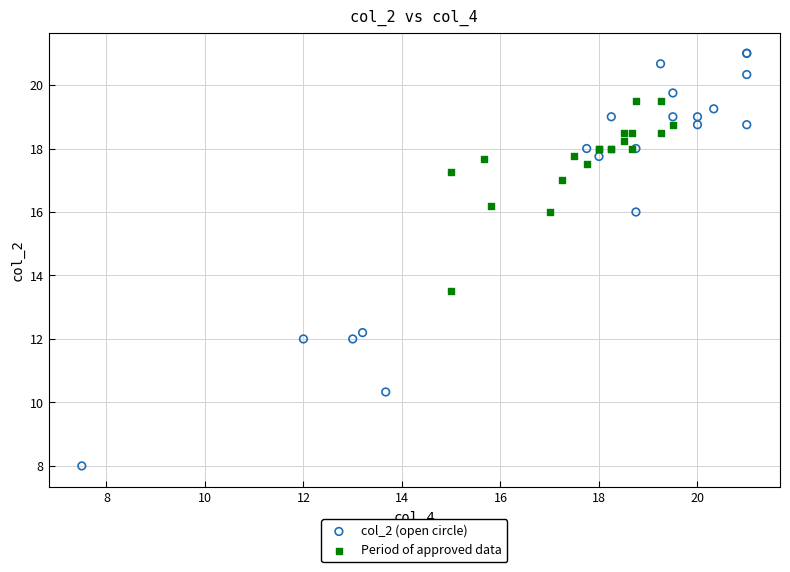

Which series contains the highest Y value?

col_2 (open circle)